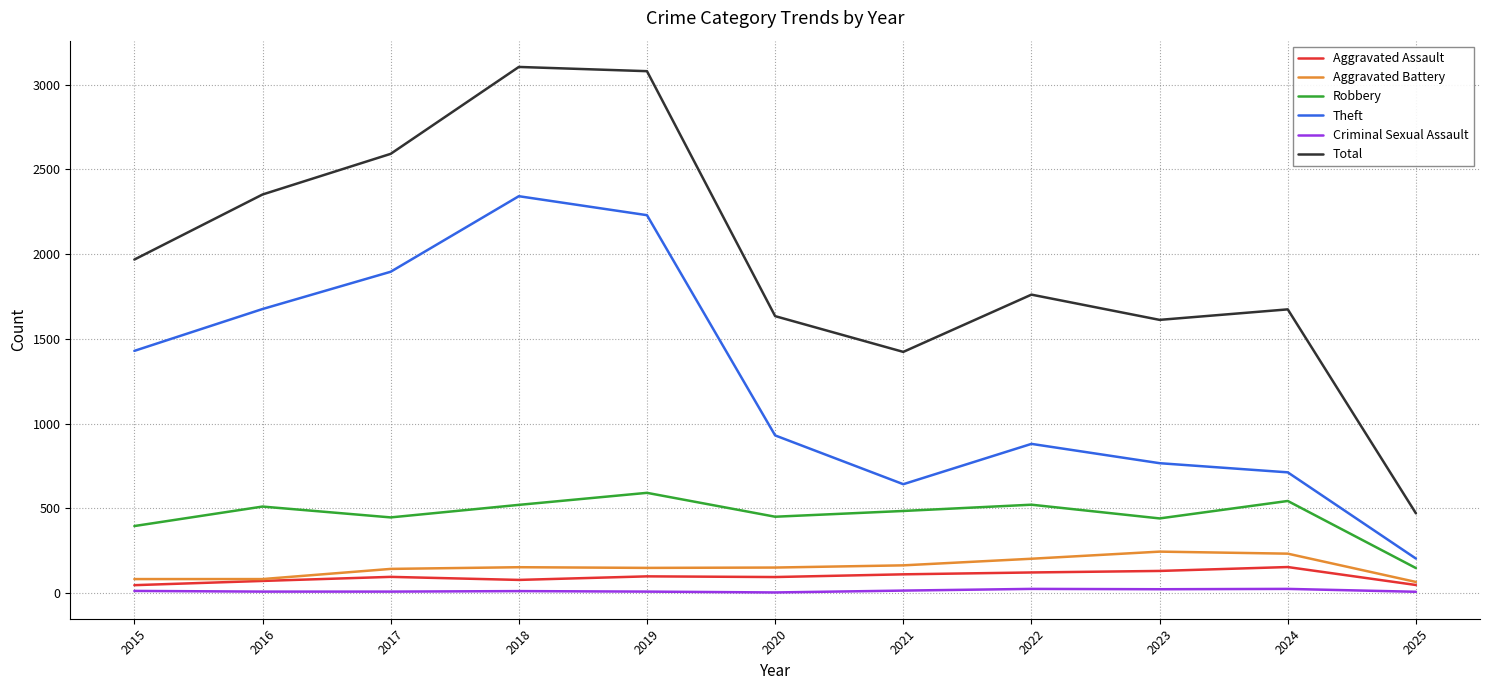

What is the spread (max minus min) of values at 2023?

1590